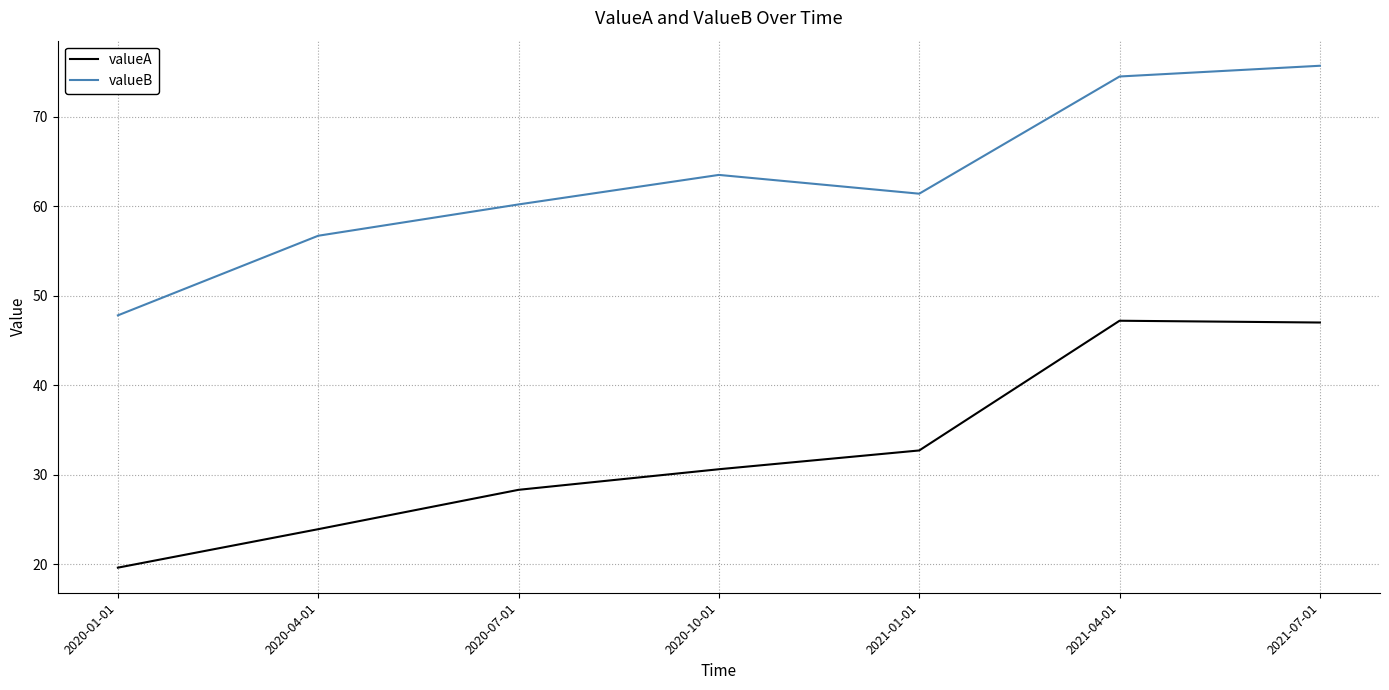

What is the smallest value displayed?

19.6